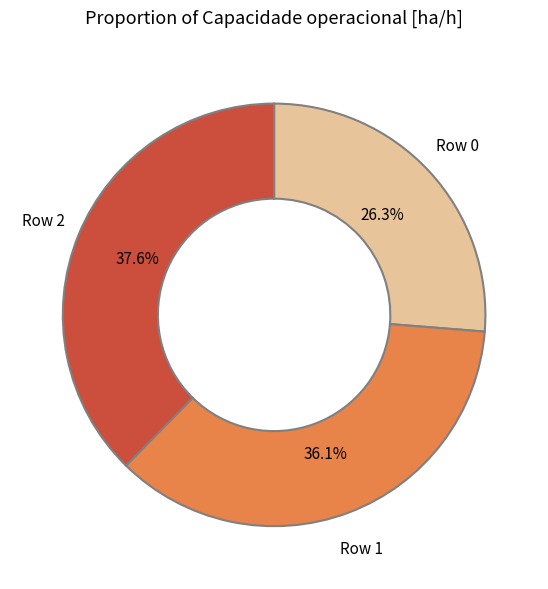

Which has a higher value, Row 1 or Row 2?

Row 2